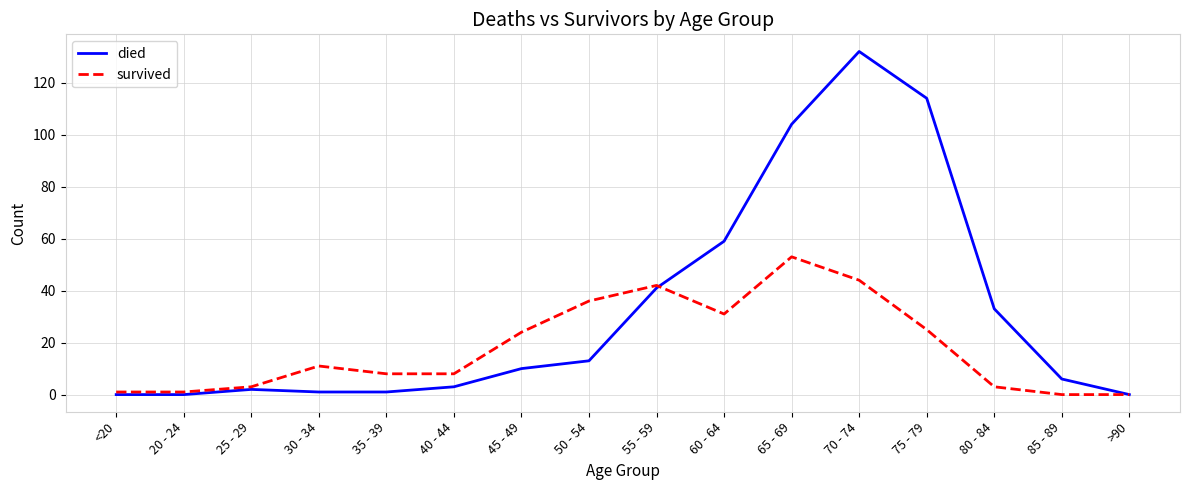

Rank the series by their maximum value, from lowest to highest.

survived, died